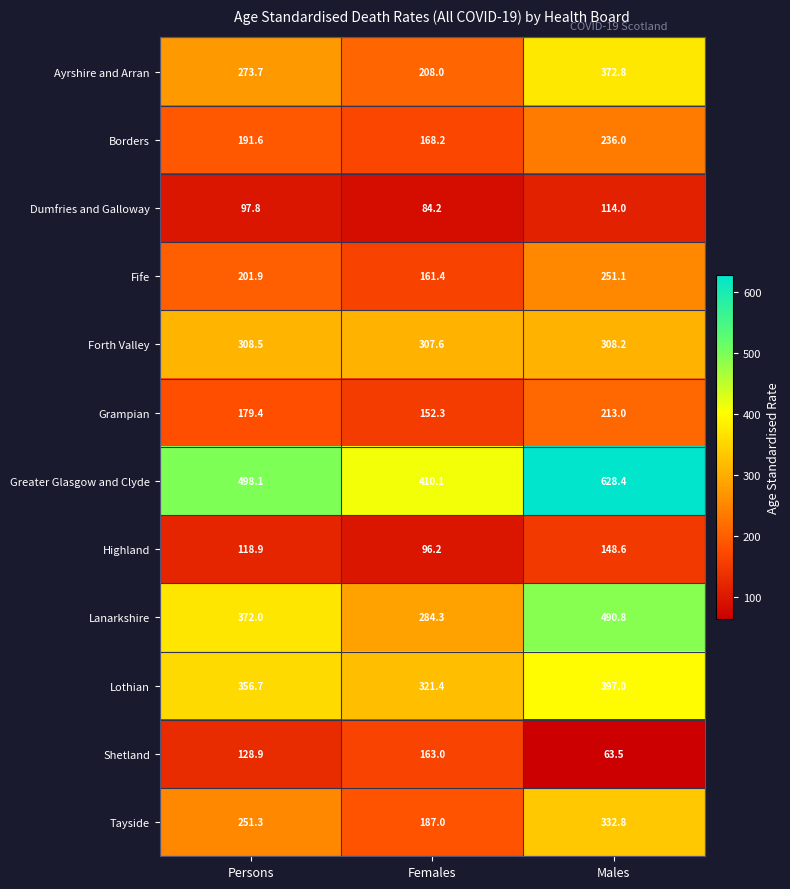

The Tayside series shows 392.2 at Persons. True or false?

False